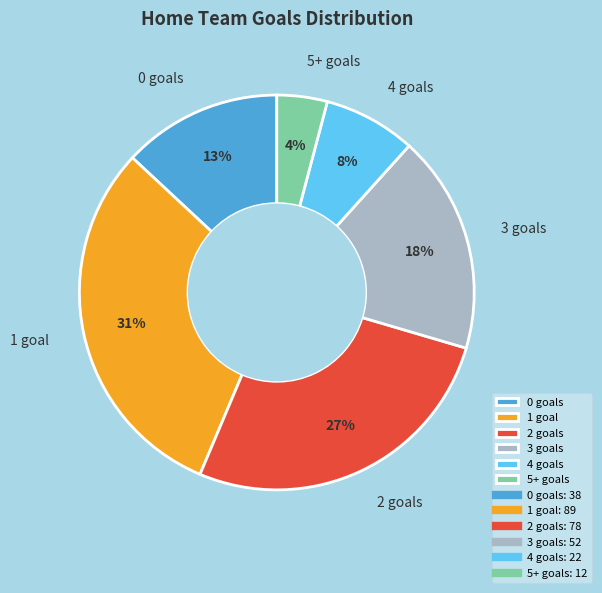

Which category has the smallest portion of the pie?

5+ goals